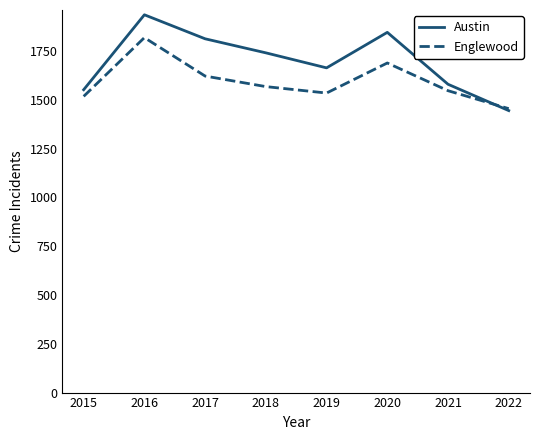

List the series in order of their overall mean, lowest first.

Englewood, Austin